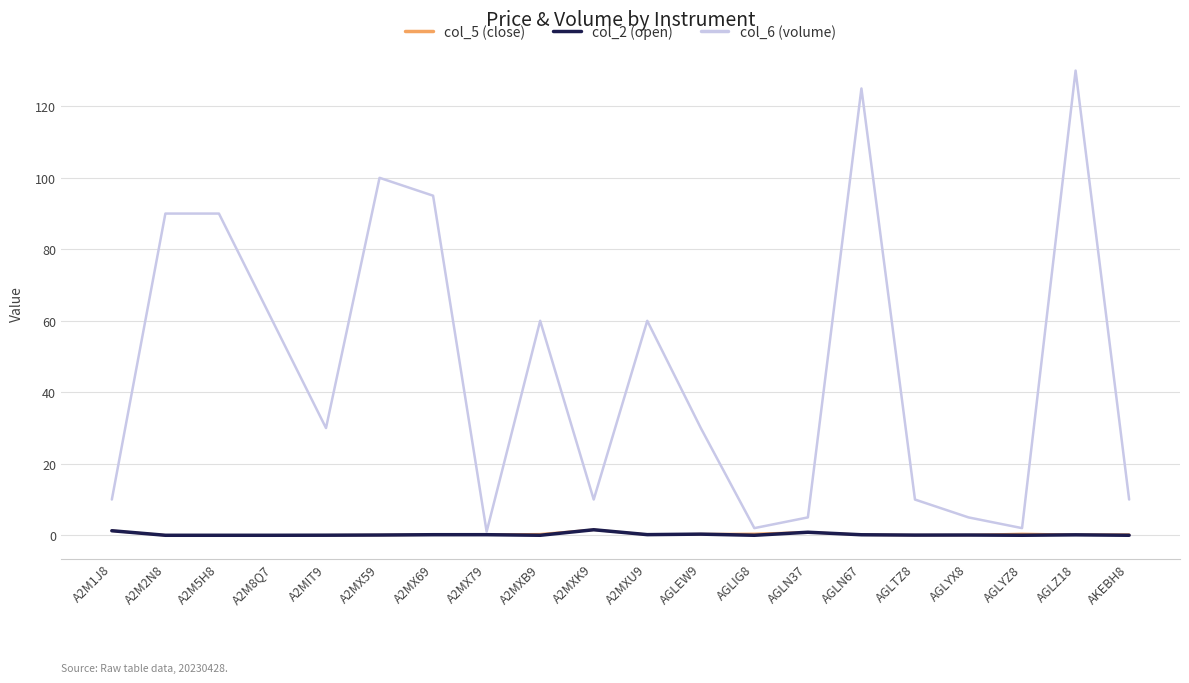

Is it true that col_6 (volume) equals 10.9 at AGLEW9?

False